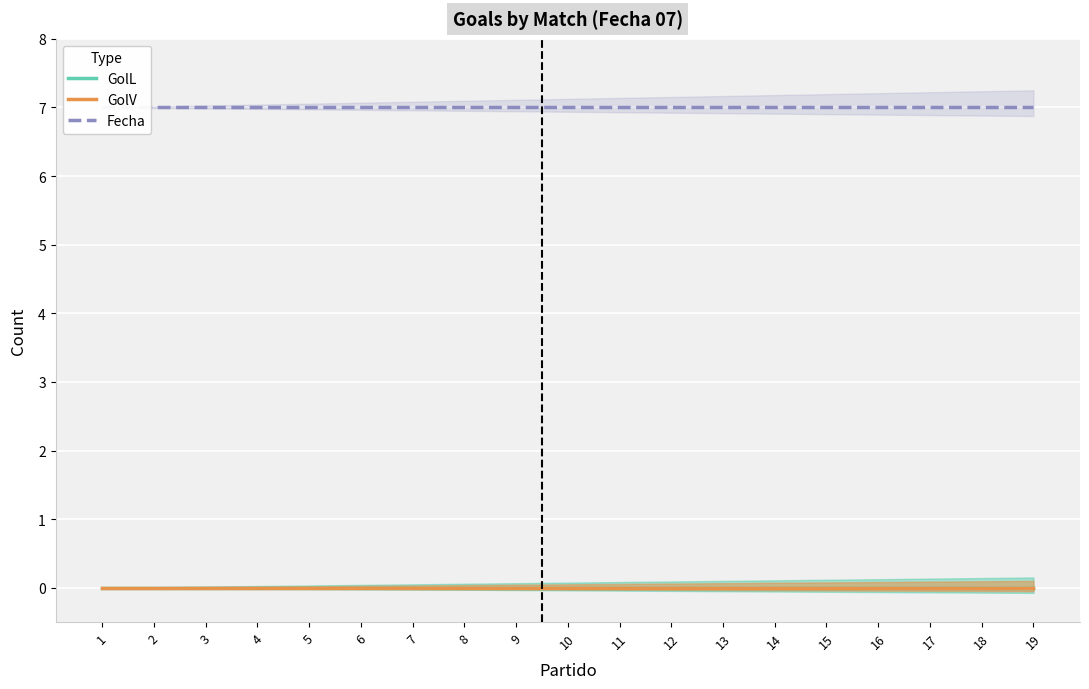

What is the value of the Fecha point at the 3rd from the left?

7